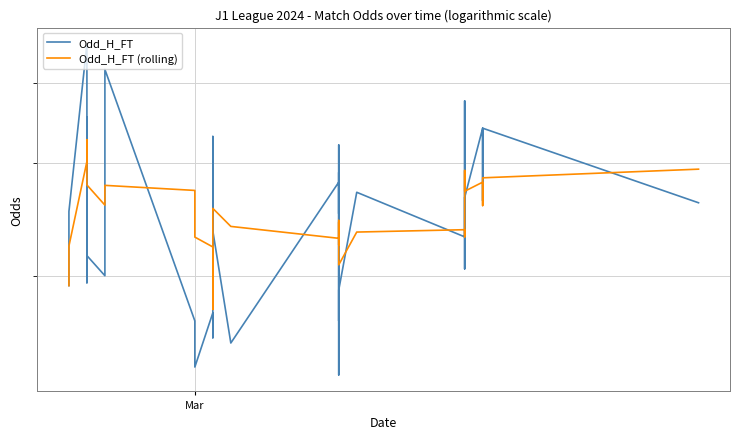

Where is Odd_H_FT (rolling) nearest to the value 2?

Mar